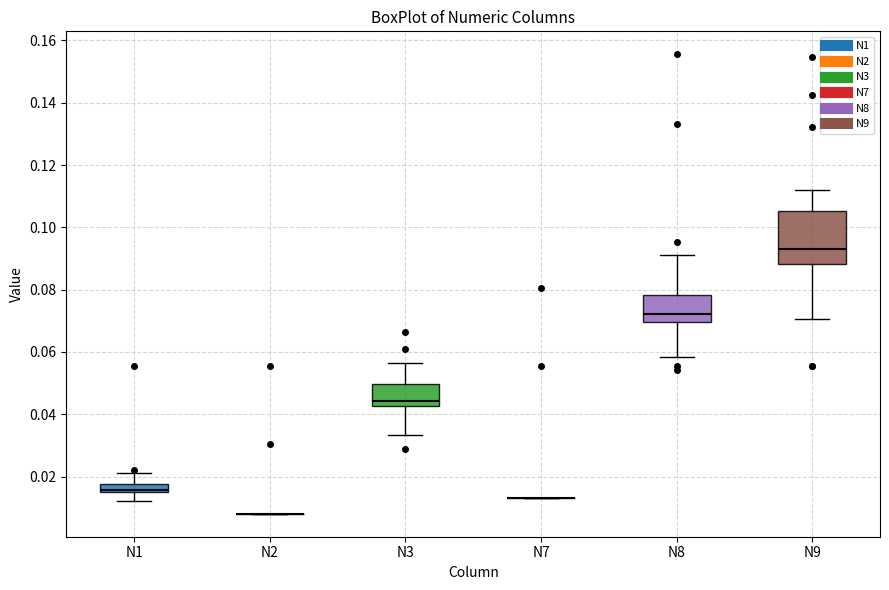

Comparing the boxes themselves (not the whiskers), which one is the tallest?

N9